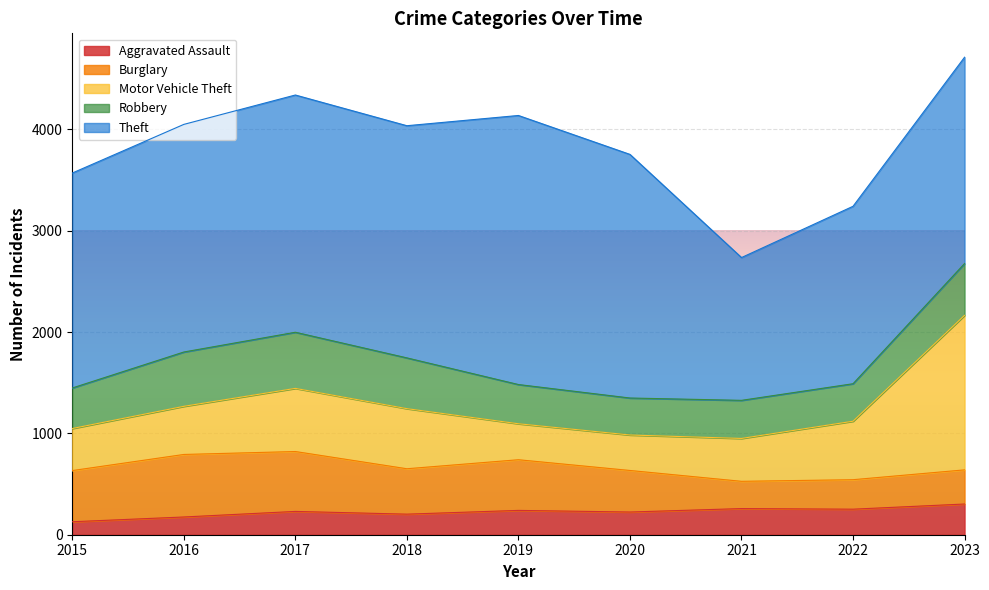

How many lines are shown in the chart?

5